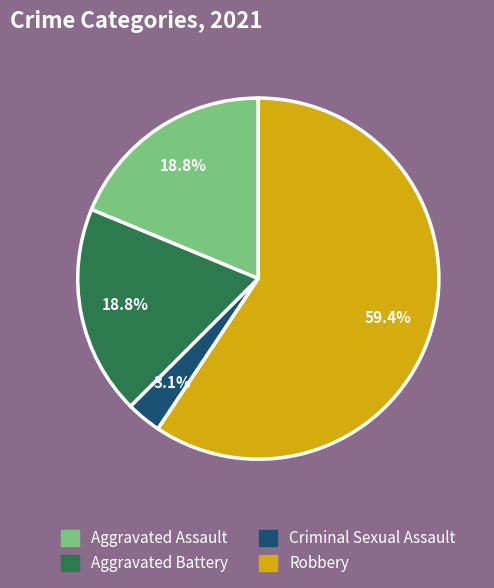

Which category has the smallest portion of the pie?

Criminal Sexual Assault